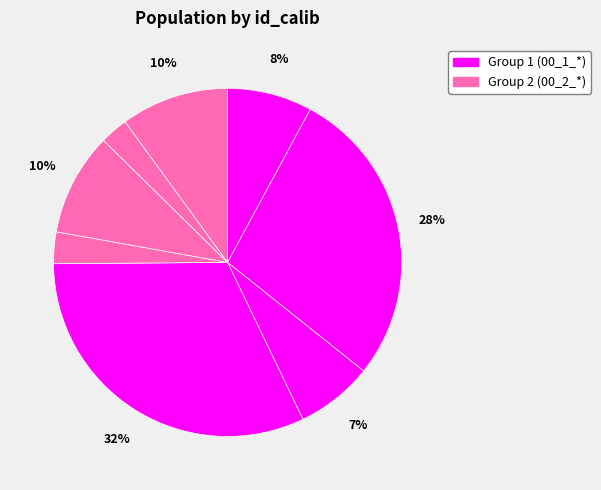

Count the number of slices in the pie.

8